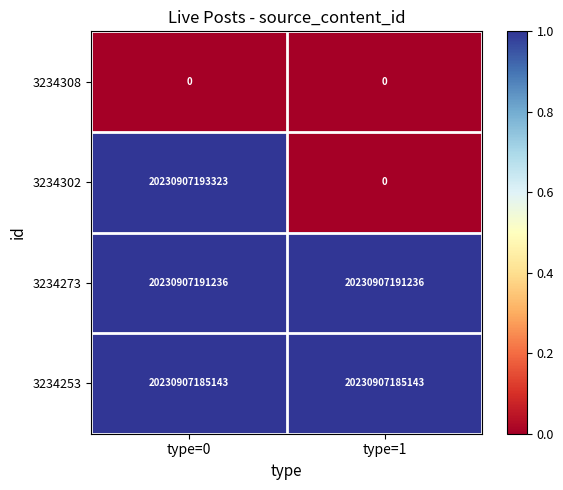

Rank the series at type=0 from lowest to highest value.

3234308, 3234253, 3234273, 3234302